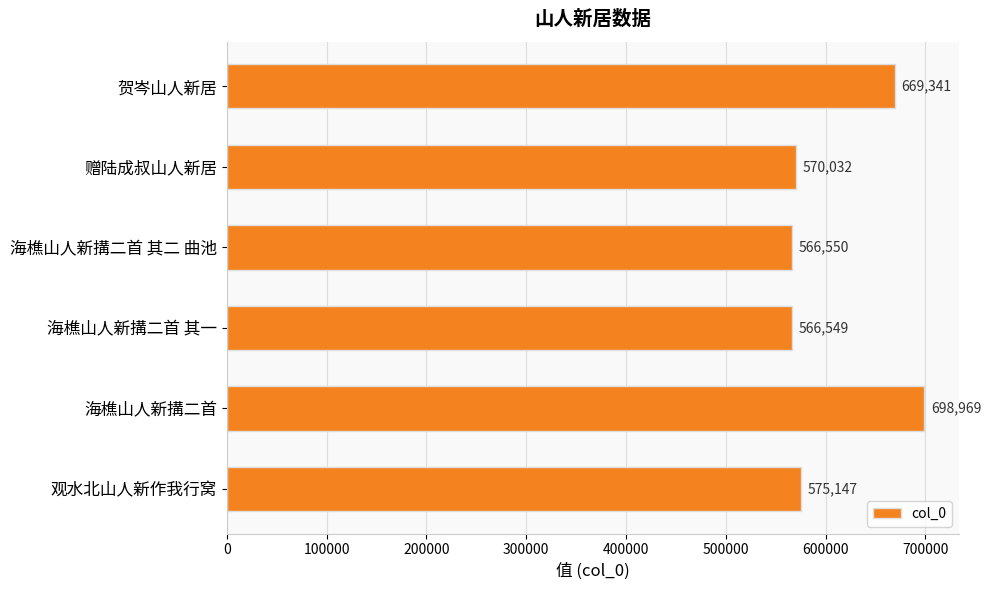

What is the change in value from 海樵山人新搆二首 其二 曲池 to 观水北山人新作我行窝?

+8597